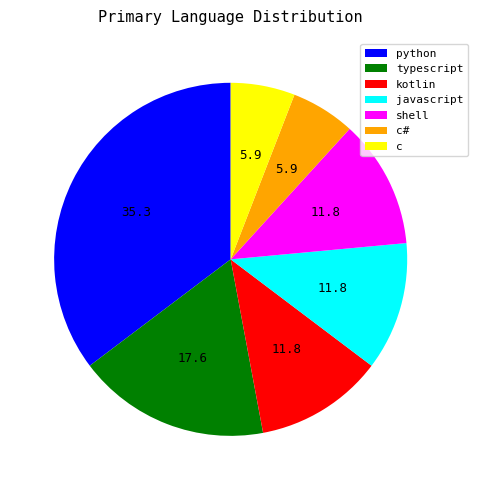

Is it true that c is 6% of the pie?

True